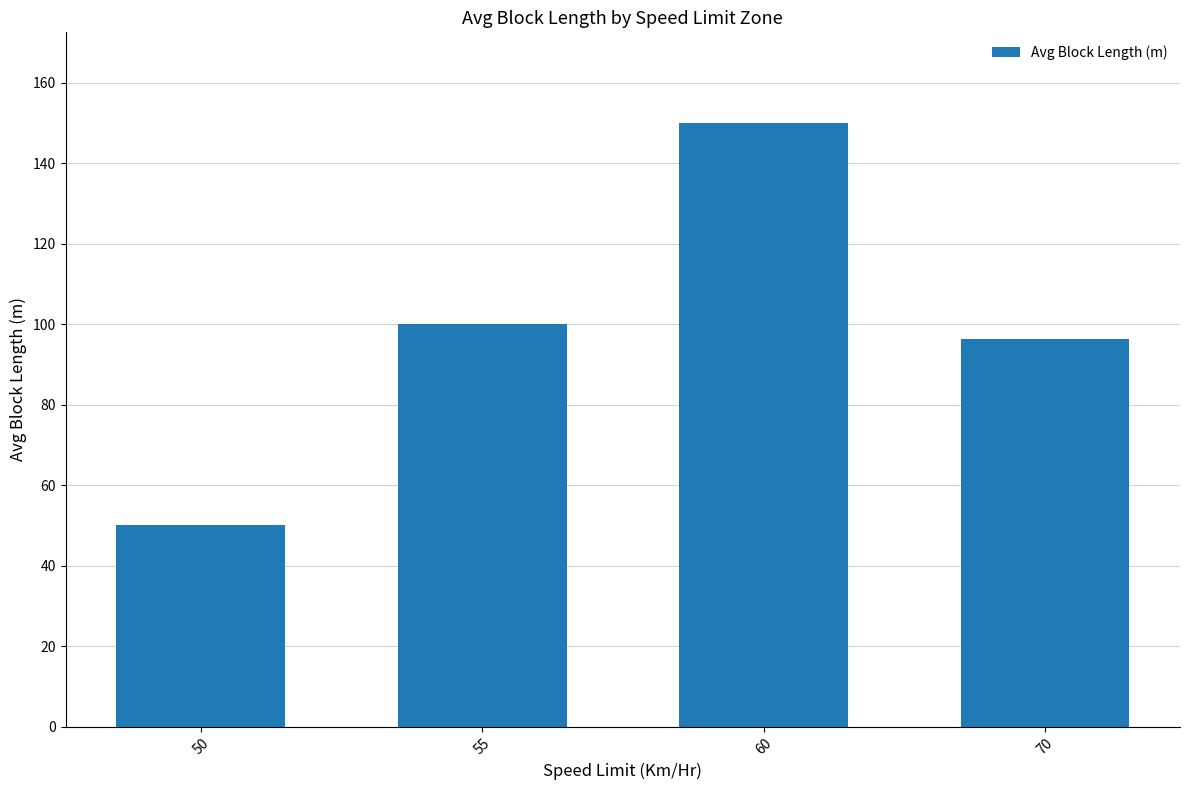

What is the difference between the maximum and minimum values?

100.0